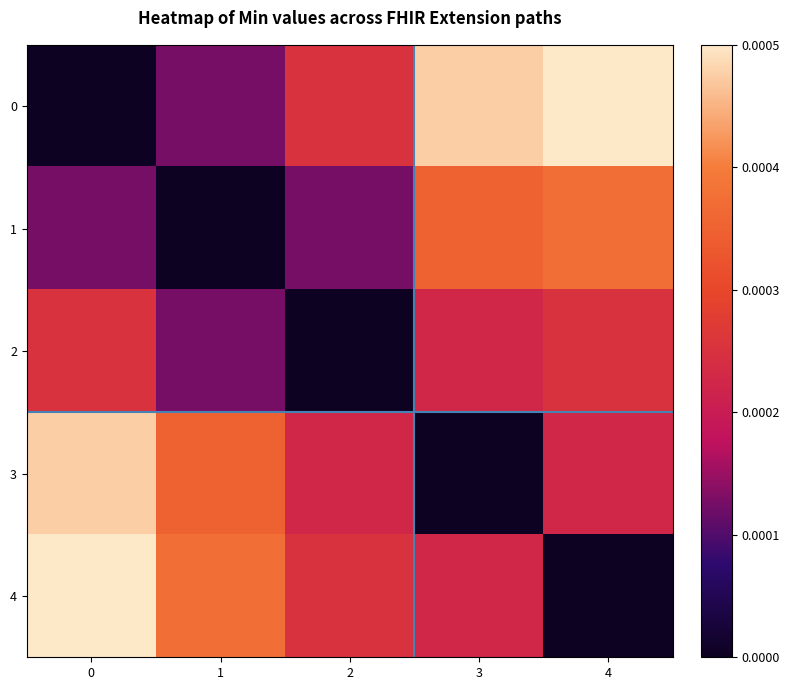

Between 3 and 4, which is larger?

4